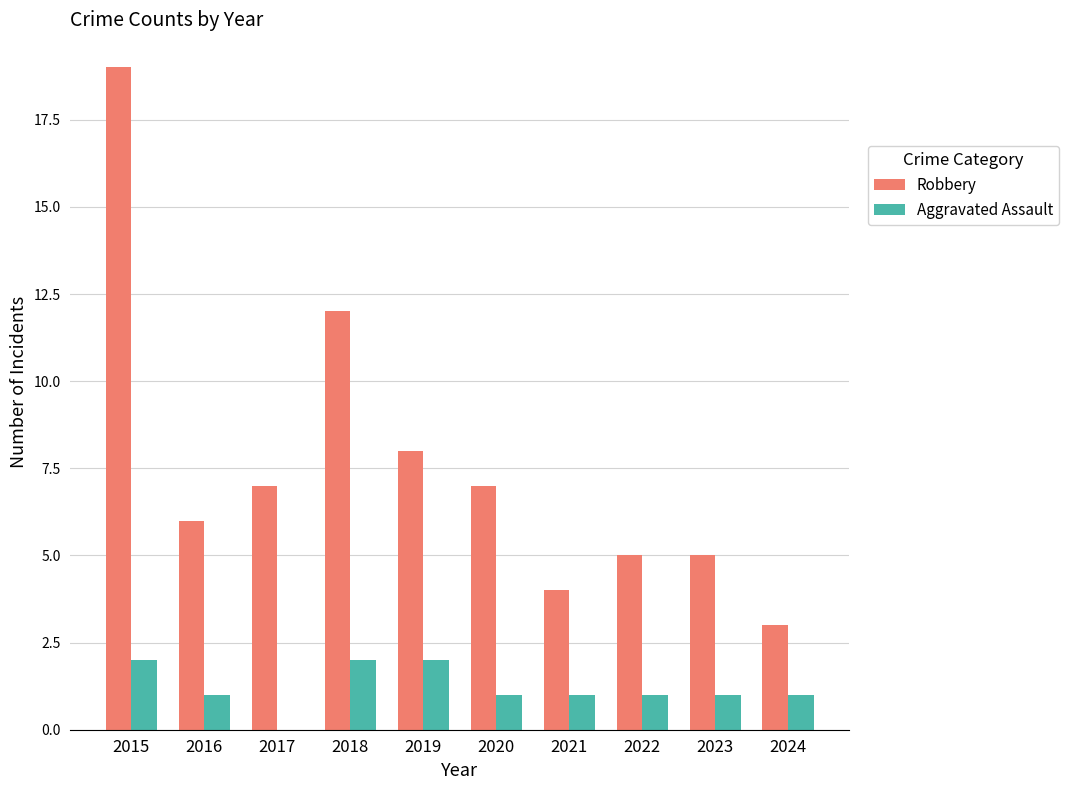

What is the sum of all Robbery values?

76